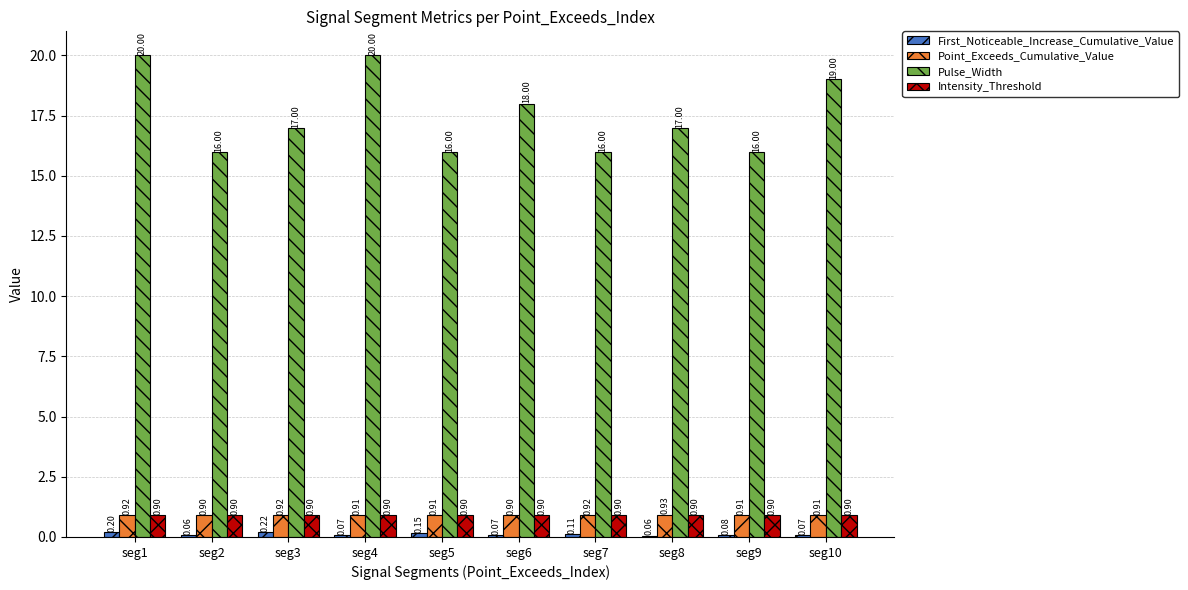

What is the sum of all Point_Exceeds_Cumulative_Value values?

9.1